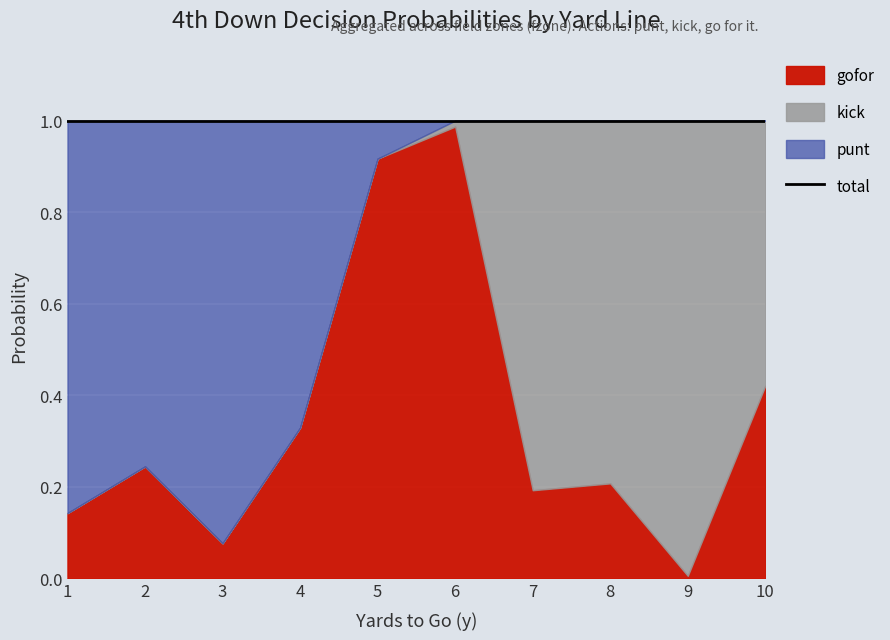

What is the difference between the gofor values at 8 and 3?

0.1